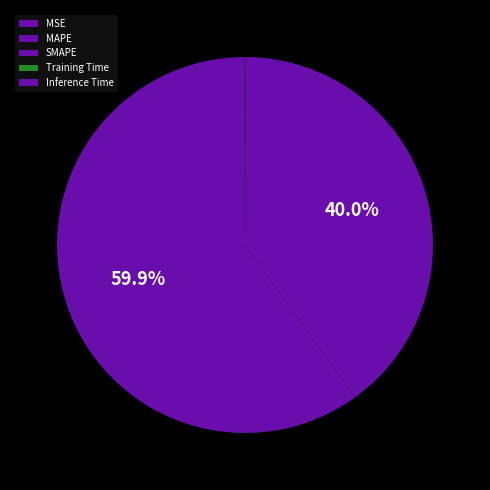

Is MSE the majority of the pie?

No